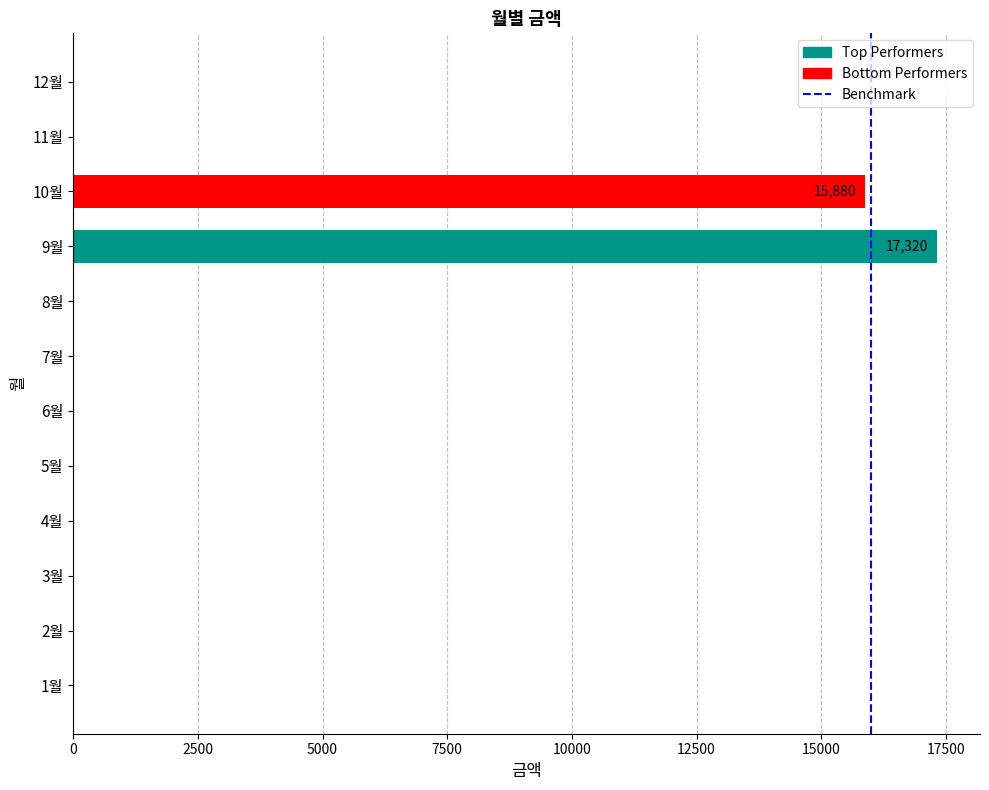

Is it true that the value at 6월 is 0?

True